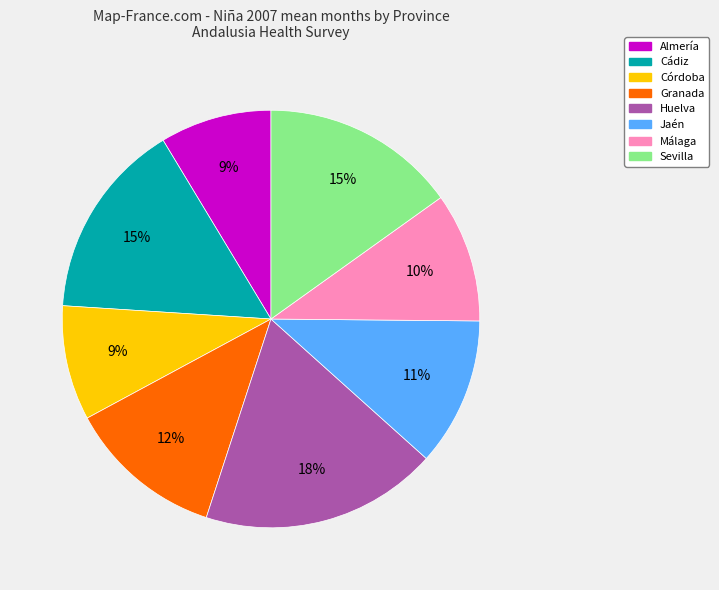

What is the largest slice in the pie chart?

Huelva